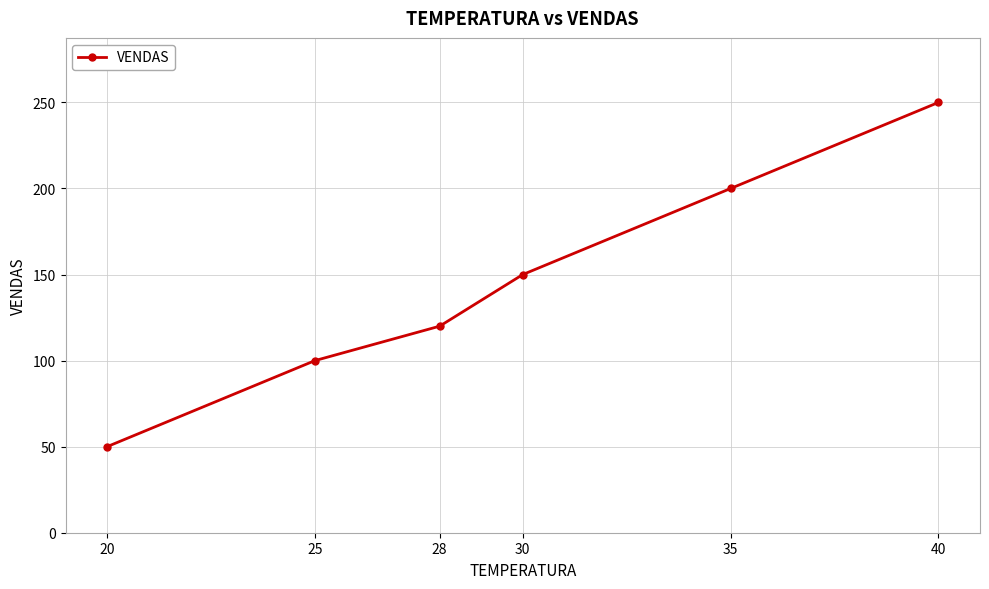

Count the values in the range 100 to 200.

4